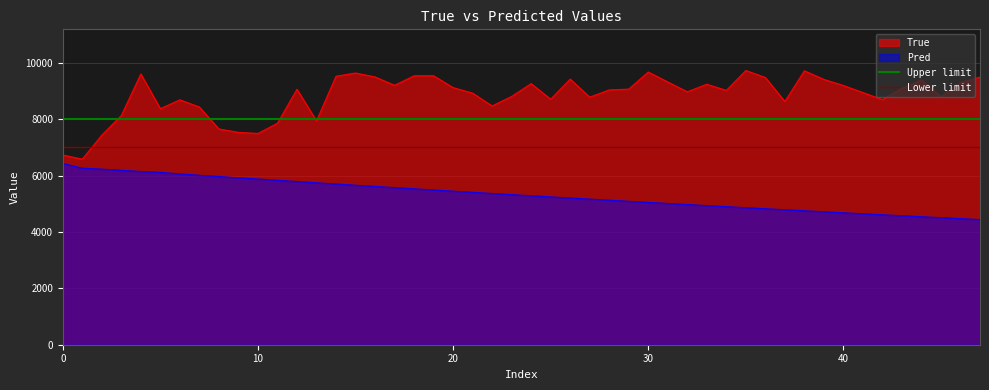

True or false: True and Pred intersect in this chart.

False